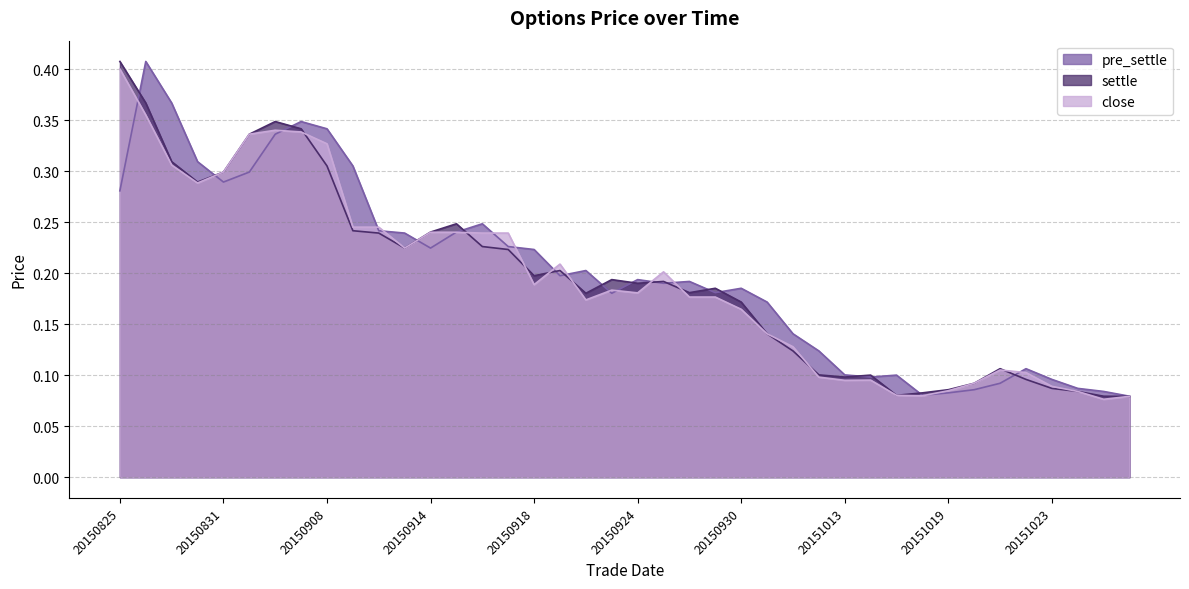

Reading left to right, transcribe all the data shown in this chart.

pre_settle: 20150825=0.3	20150826=0.4	20150827=0.4	20150828=0.3	20150831=0.3	20150901=0.3	20150902=0.3	20150907=0.3	20150908=0.3	20150909=0.3	20150910=0.2	20150911=0.2	20150914=0.2	20150915=0.2	20150916=0.2	20150917=0.2	20150918=0.2	20150921=0.2	20150922=0.2	20150923=0.2	20150924=0.2	20150925=0.2	20150928=0.2	20150929=0.2	20150930=0.2	20151008=0.2	20151009=0.1	20151012=0.1	20151013=0.1	20151014=0.1	20151015=0.1	20151016=0.1	20151019=0.1	20151020=0.1	20151021=0.1	20151022=0.1	20151023=0.1	20151026=0.1	20151027=0.1	20151028=0.1
settle: 20150825=0.4	20150826=0.4	20150827=0.3	20150828=0.3	20150831=0.3	20150901=0.3	20150902=0.3	20150907=0.3	20150908=0.3	20150909=0.2	20150910=0.2	20150911=0.2	20150914=0.2	20150915=0.2	20150916=0.2	20150917=0.2	20150918=0.2	20150921=0.2	20150922=0.2	20150923=0.2	20150924=0.2	20150925=0.2	20150928=0.2	20150929=0.2	20150930=0.2	20151008=0.1	20151009=0.1	20151012=0.1	20151013=0.1	20151014=0.1	20151015=0.1	20151016=0.1	20151019=0.1	20151020=0.1	20151021=0.1	20151022=0.1	20151023=0.1	20151026=0.1	20151027=0.1	20151028=0.1
close: 20150825=0.4	20150826=0.4	20150827=0.3	20150828=0.3	20150831=0.3	20150901=0.3	20150902=0.3	20150907=0.3	20150908=0.3	20150909=0.2	20150910=0.2	20150911=0.2	20150914=0.2	20150915=0.2	20150916=0.2	20150917=0.2	20150918=0.2	20150921=0.2	20150922=0.2	20150923=0.2	20150924=0.2	20150925=0.2	20150928=0.2	20150929=0.2	20150930=0.2	20151008=0.1	20151009=0.1	20151012=0.1	20151013=0.1	20151014=0.1	20151015=0.1	20151016=0.1	20151019=0.1	20151020=0.1	20151021=0.1	20151022=0.1	20151023=0.1	20151026=0.1	20151027=0.1	20151028=0.1